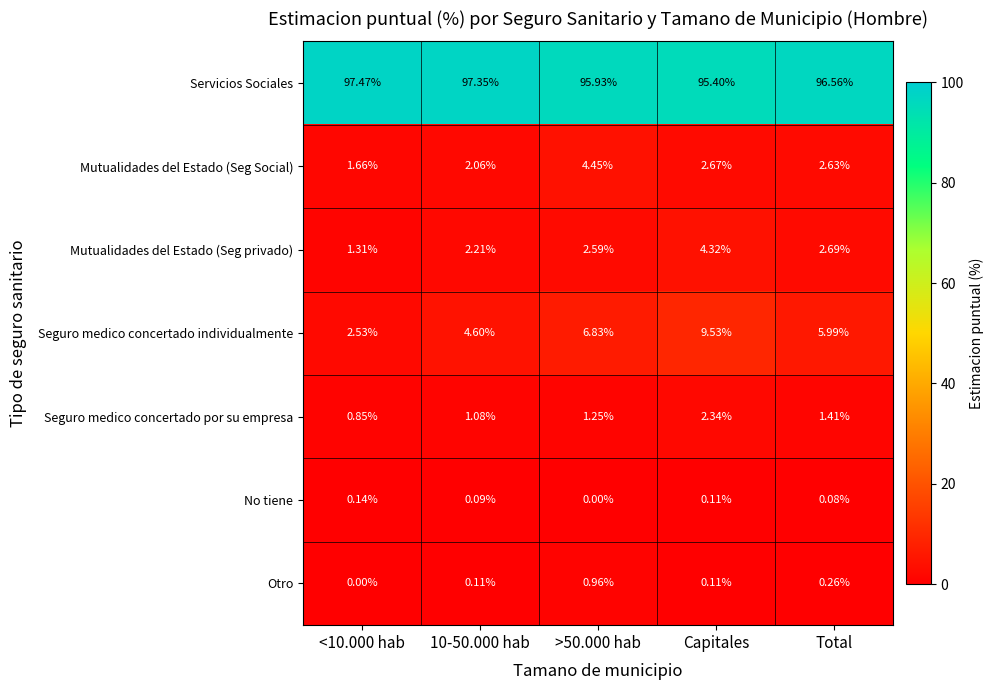

Is the value of Mutualidades del Estado (Seg privado) at <10.000 hab greater than the value of Seguro medico concertado individualmente at Total?

No